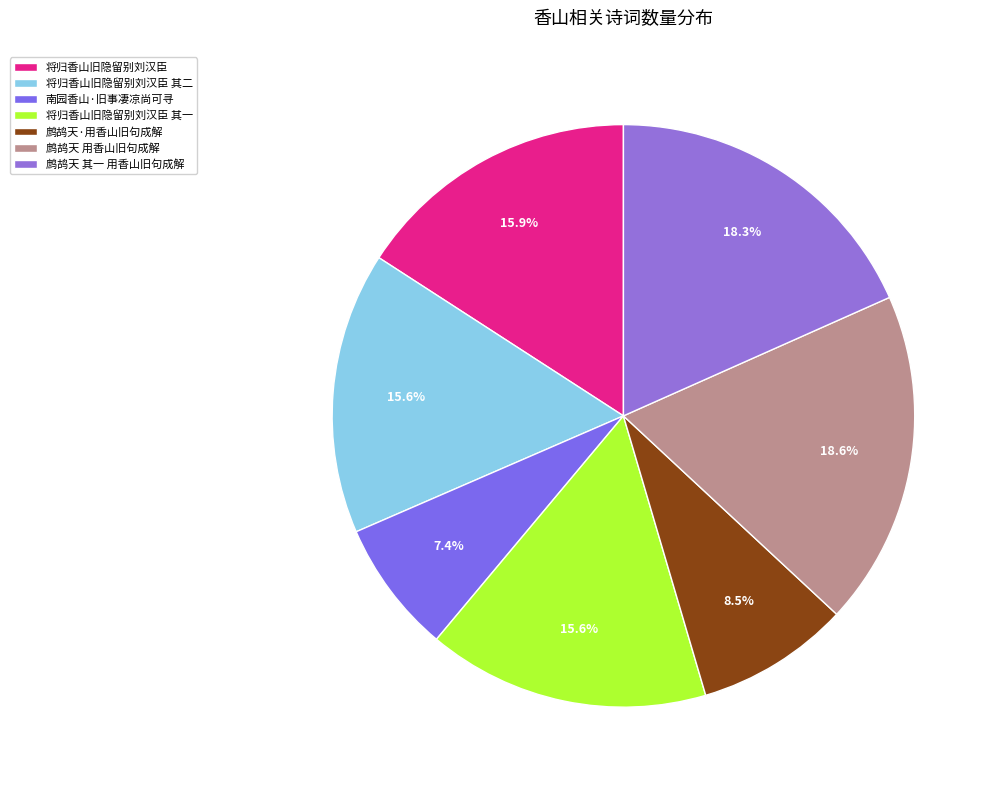

What is the smallest slice in the pie chart?

南园香山·旧事凄凉尚可寻